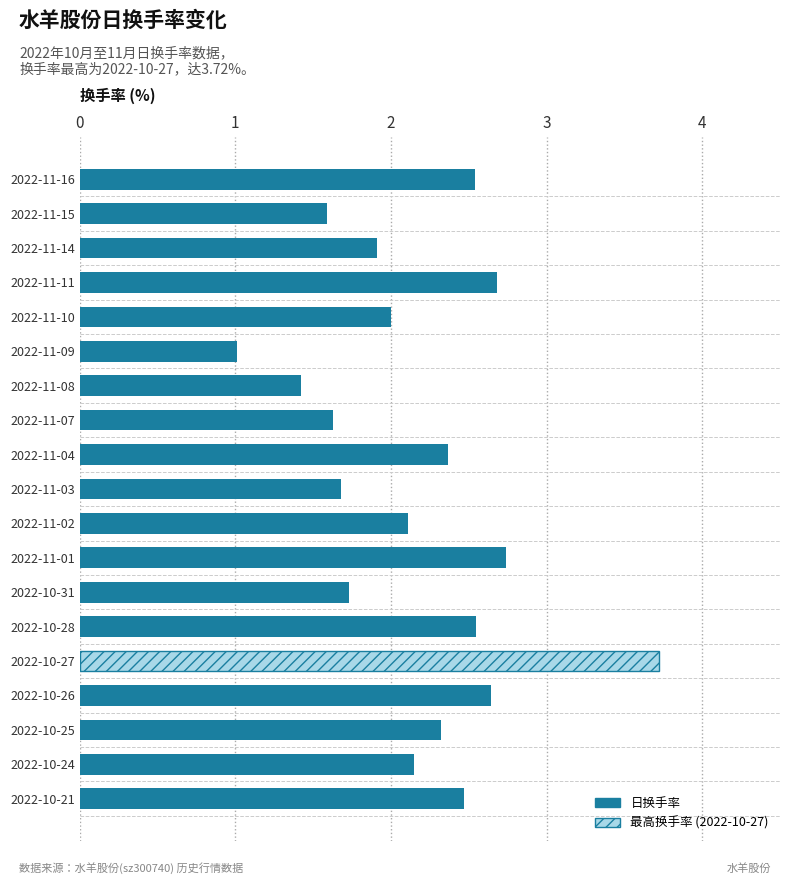

The value at 2022-10-28 is 3.8. True or false?

False